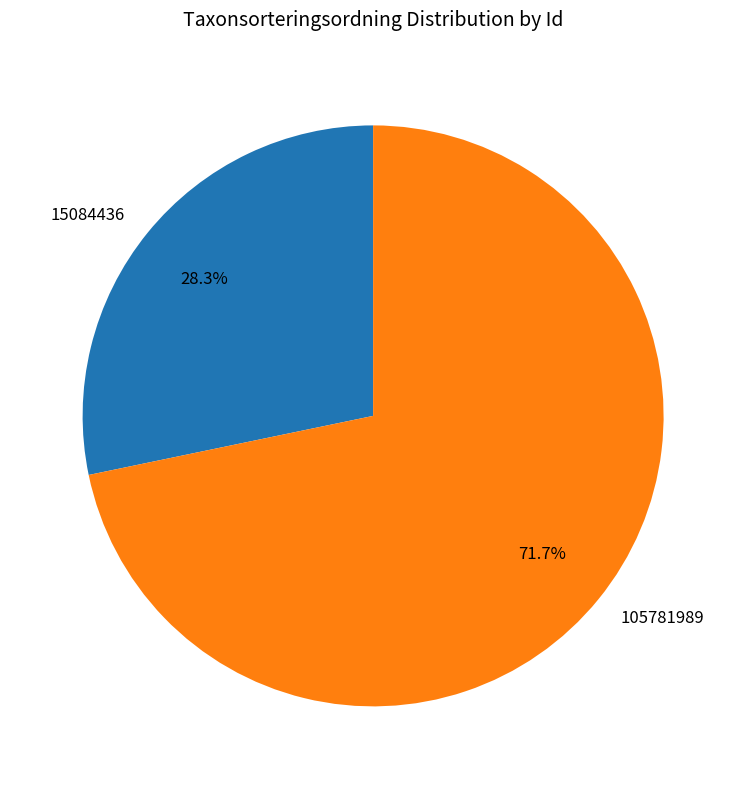

Between 105781989 and 15084436, which is larger?

105781989